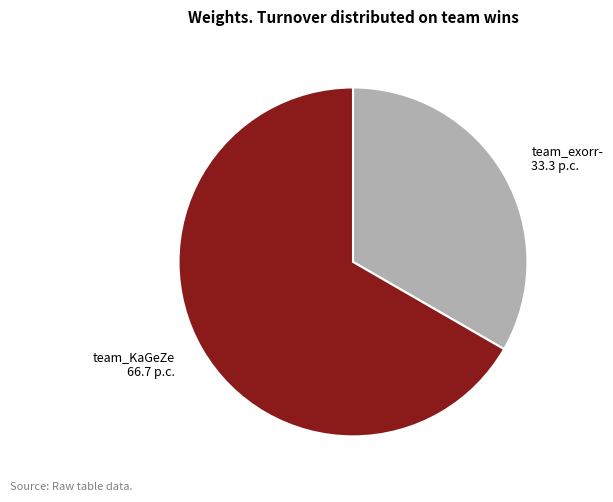

Which slice is the smallest?

team_exorr-